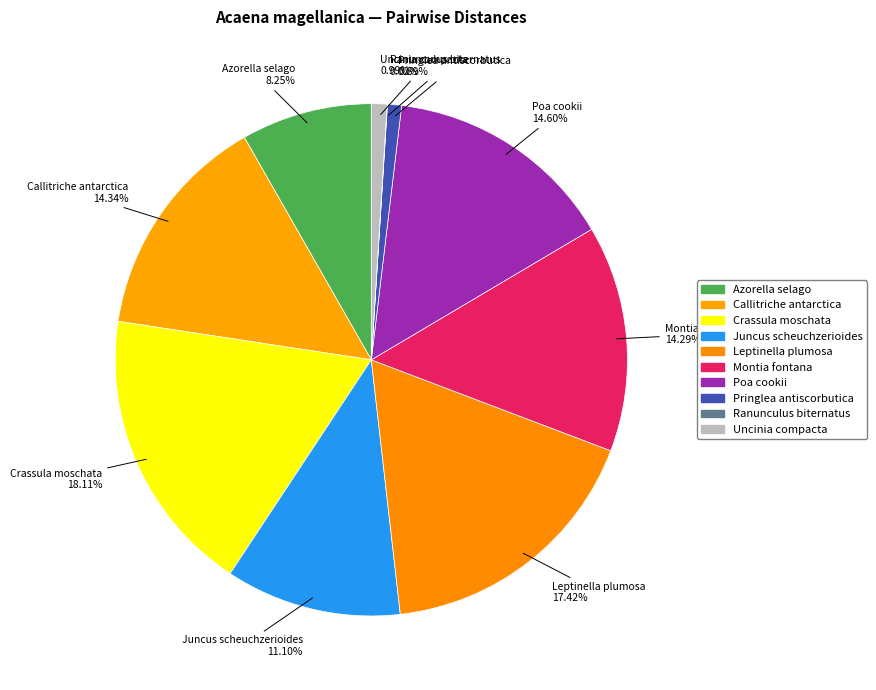

To the nearest percent, what is the difference between the Pringlea antiscorbutica and Montia fontana slice percentages?

13%